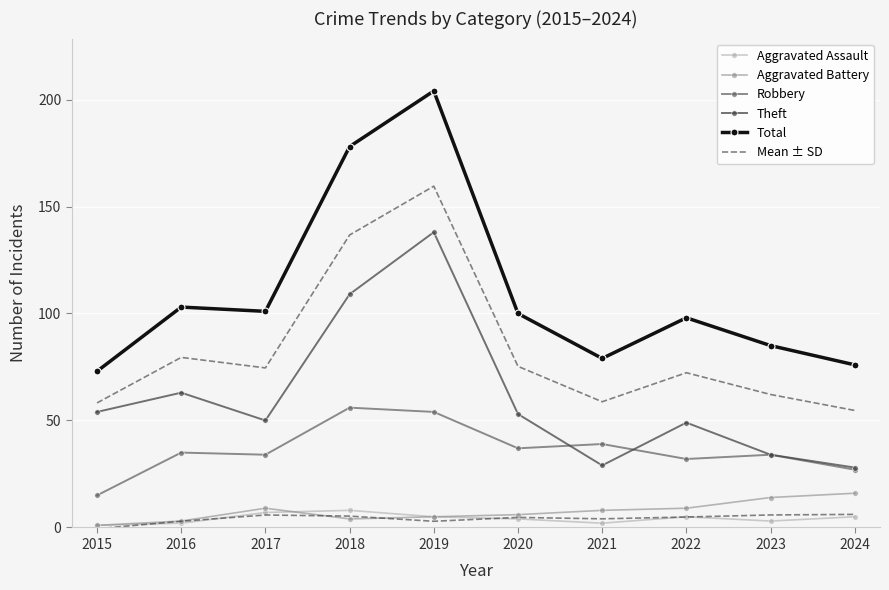

True or false: Aggravated Battery and Robbery intersect in this chart.

False